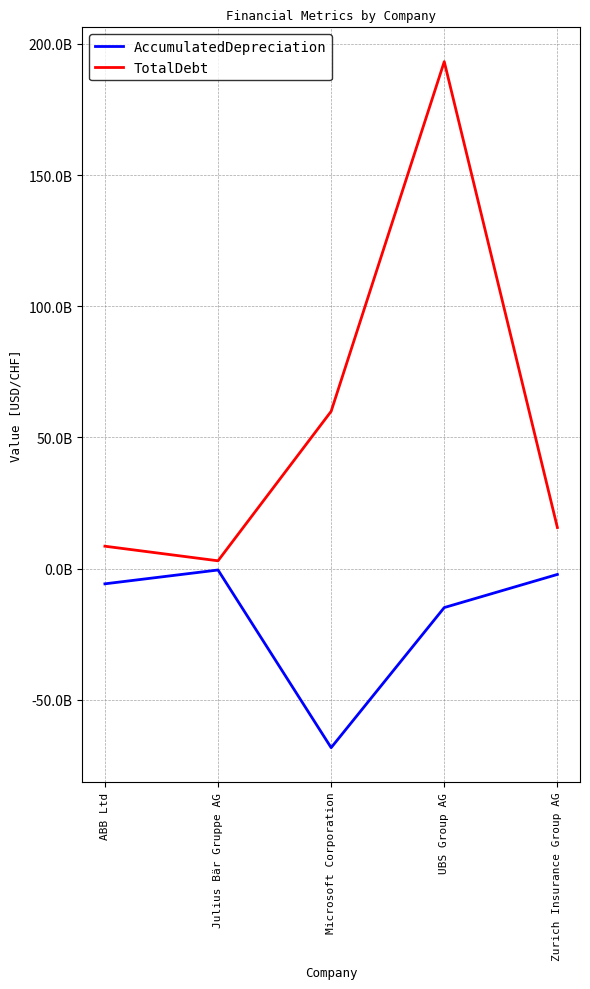

Which category has the highest value across all series?

UBS Group AG